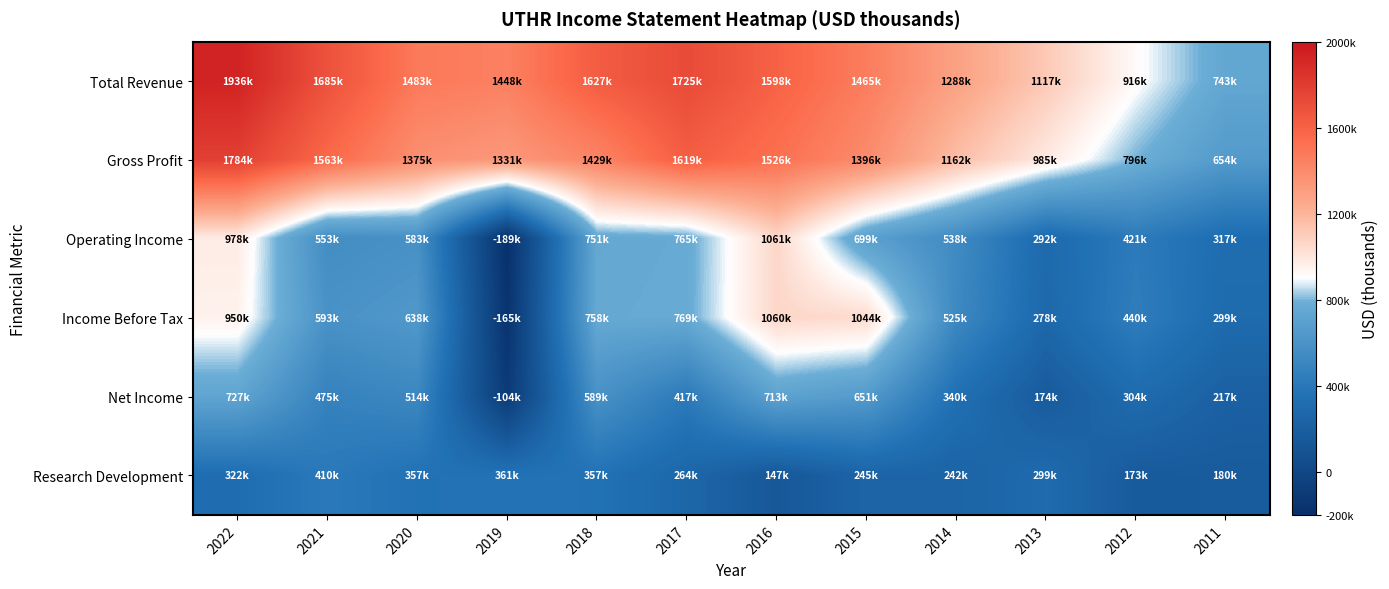

Which series changed the most between 2019 and 2018?

Operating Income